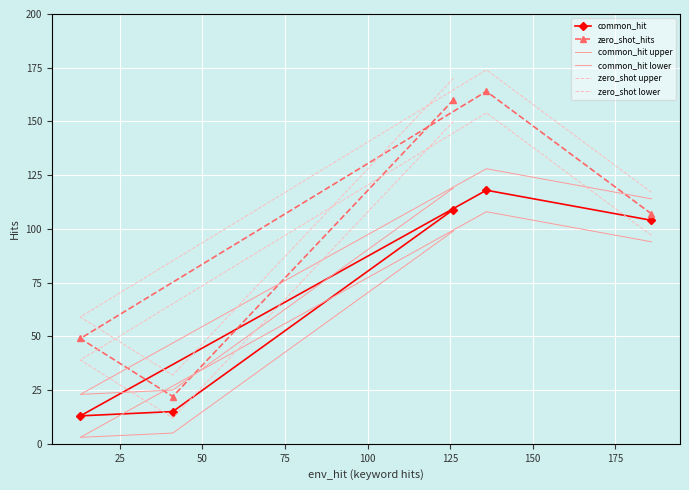

In zero_shot upper, how many points are higher than both neighbors (excluding endpoints)?

1